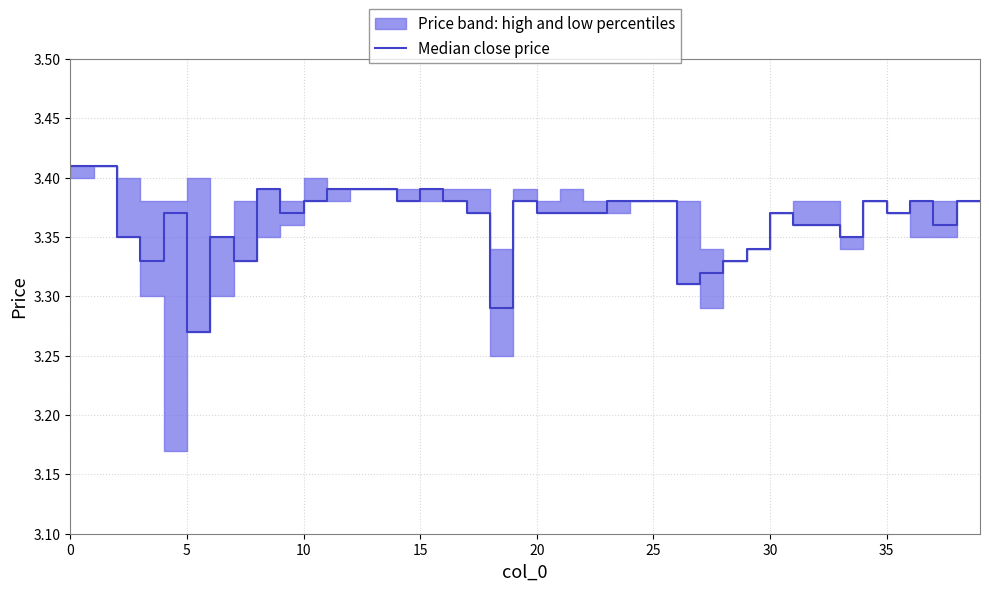

Does the chart display data point markers on the line(s)?

No